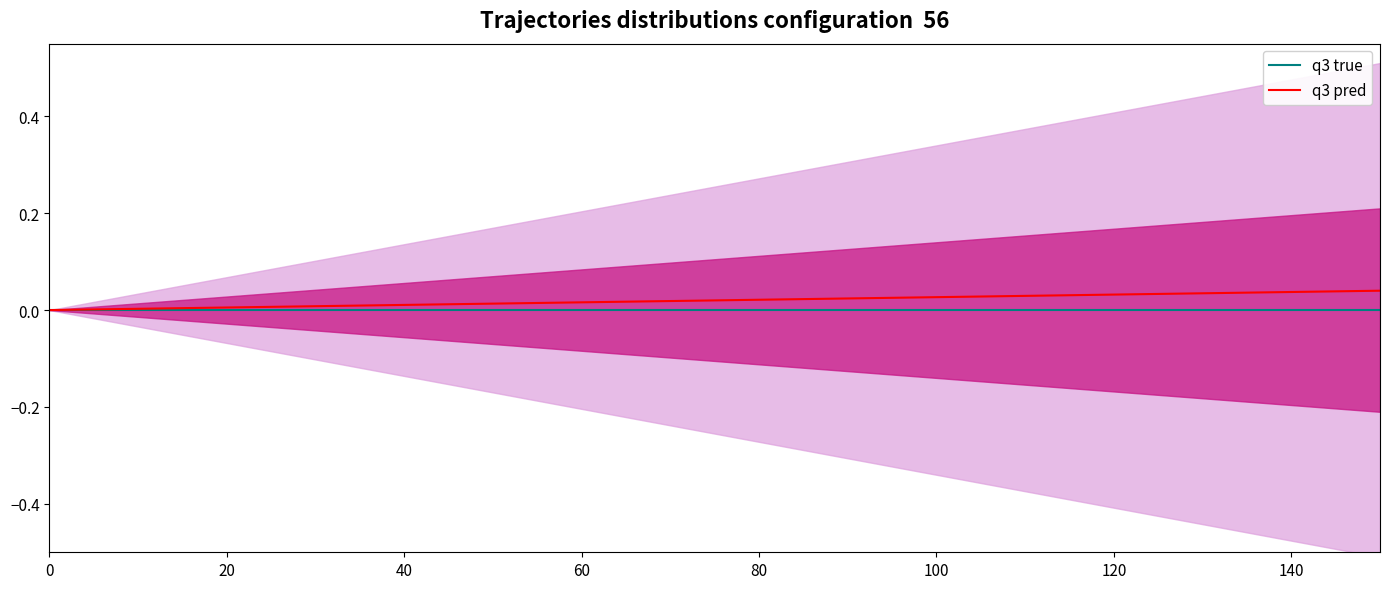

What is the label of the 8th point from the right?

80